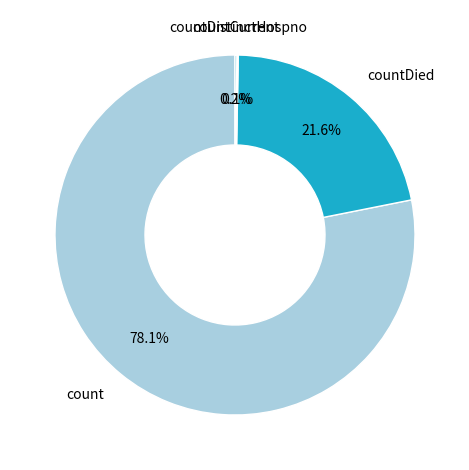

Does any single category account for the majority?

Yes